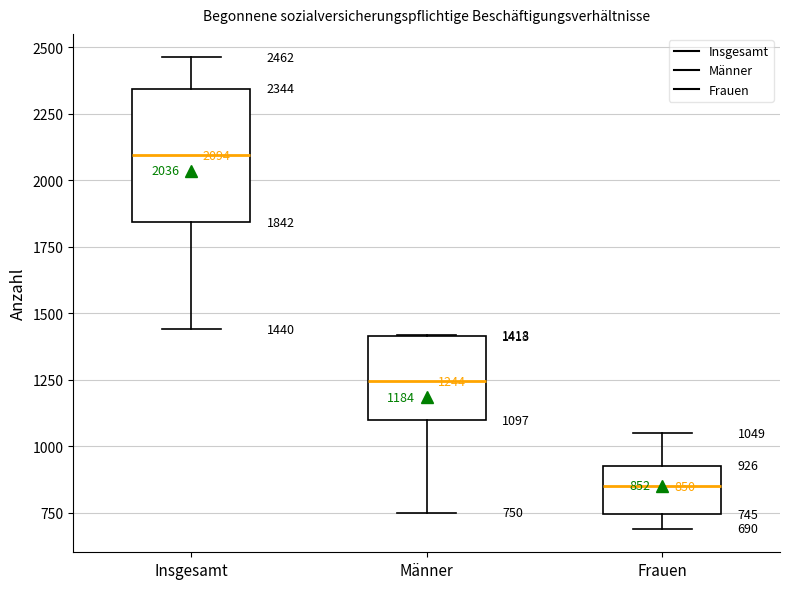

Which box's median line is the highest?

Insgesamt